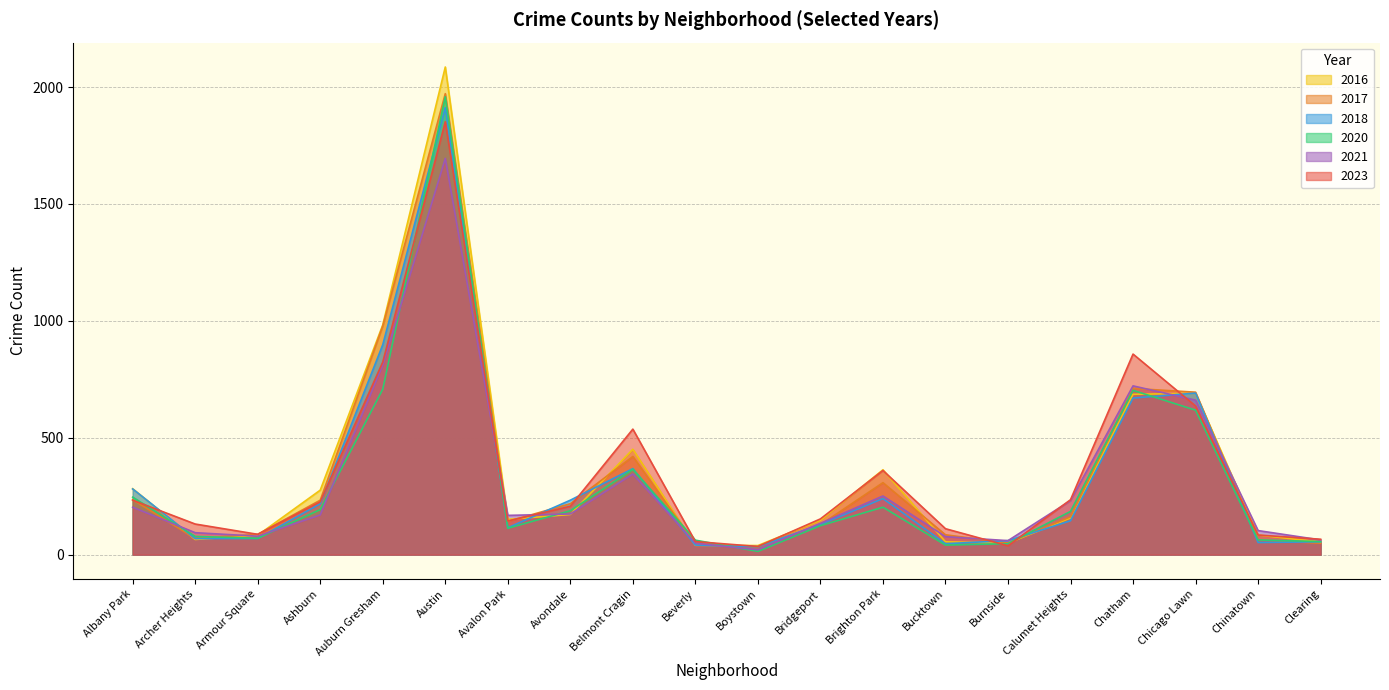

What is the maximum value shown in the chart?

2086